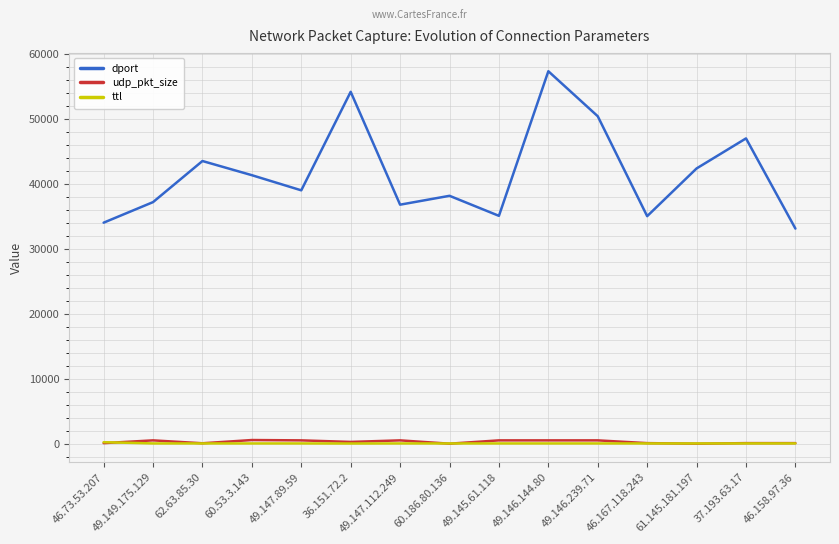

Which series has the largest total across all categories?

dport